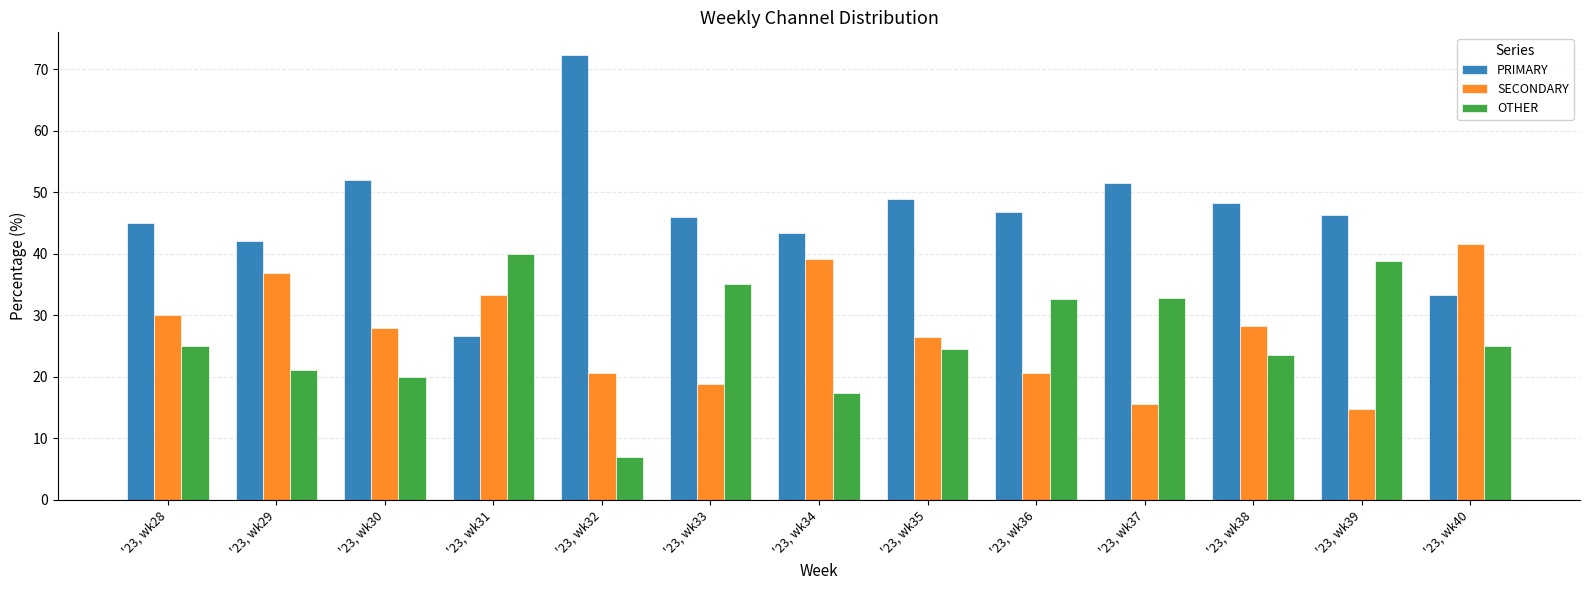

What is the sum of the OTHER values at '23, wk38 and '23, wk37?

56.3